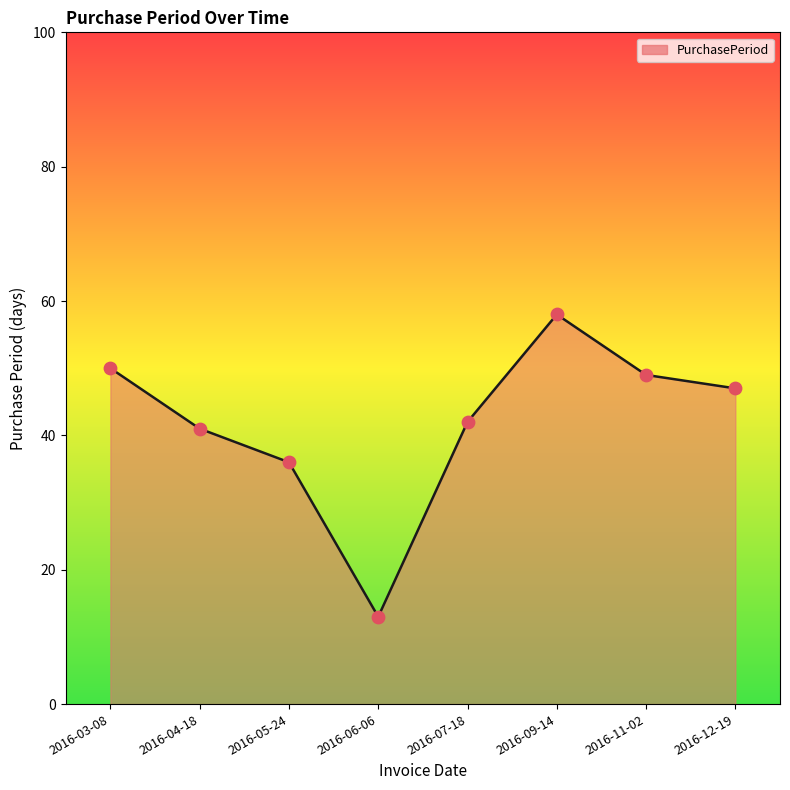

Between 2016-11-02 and 2016-03-08, which is larger?

2016-03-08